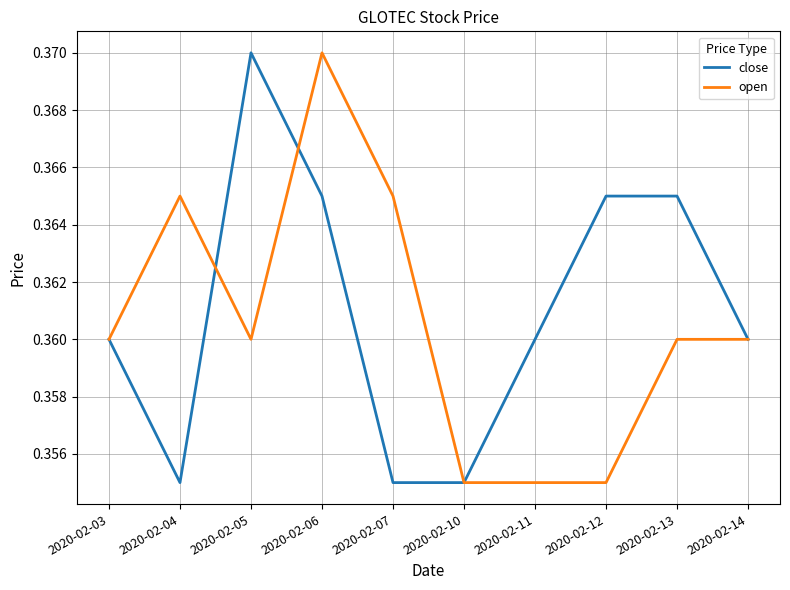

Between 2020-02-10 and 2020-02-12, which series saw the biggest shift?

close